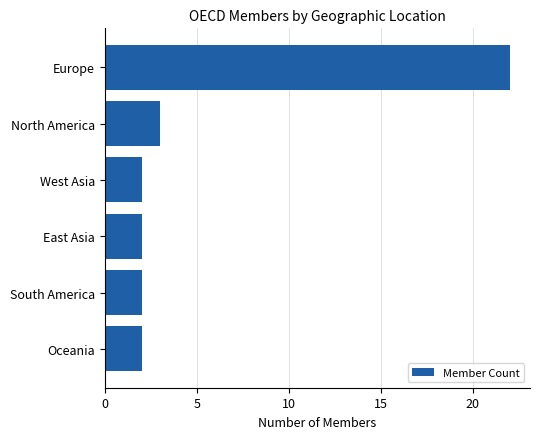

What is the smallest value displayed?

2